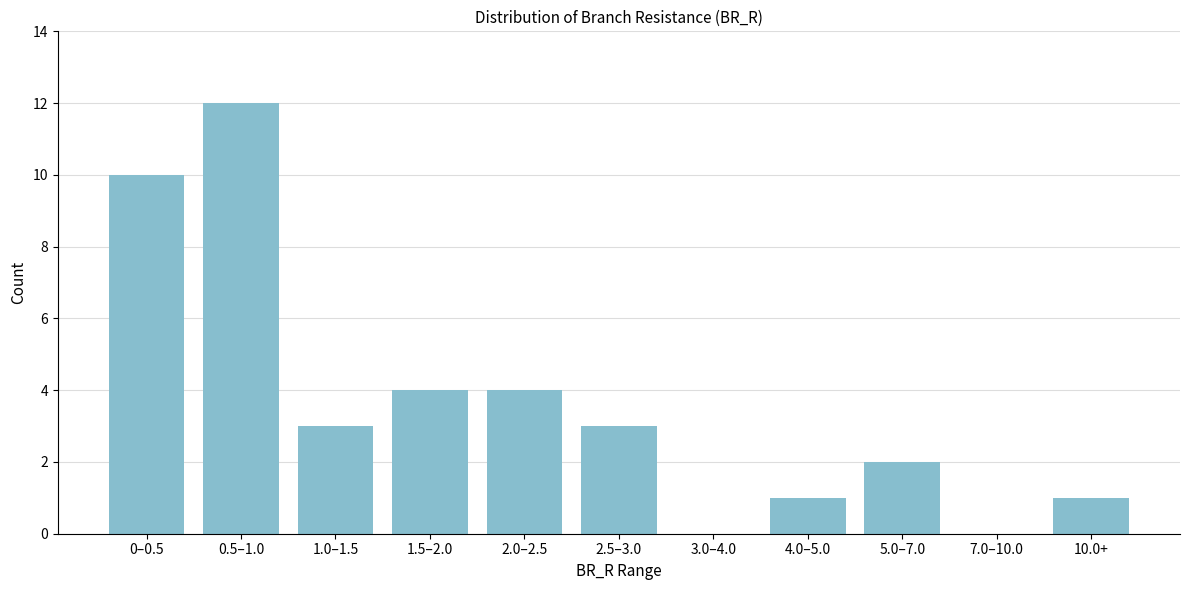

Reading left to right, list all the values displayed in this chart.

0–0.5=10	0.5–1.0=12	1.0–1.5=3	1.5–2.0=4	2.0–2.5=4	2.5–3.0=3	3.0–4.0=0	4.0–5.0=1	5.0–7.0=2	7.0–10.0=0	10.0+=1